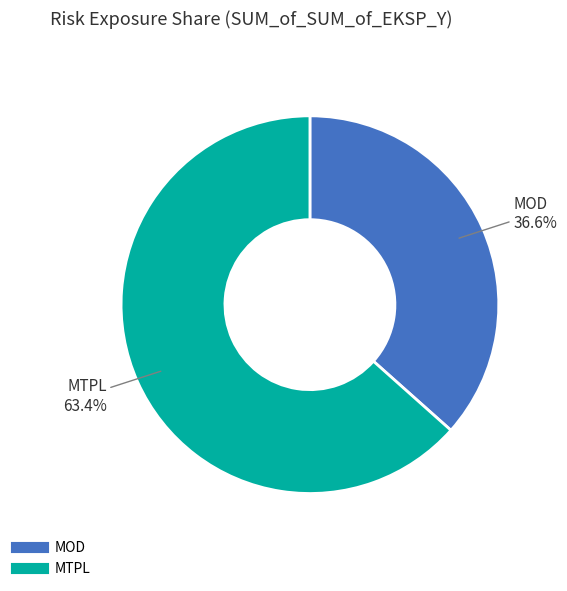

What percentage is the MOD slice, to the nearest percent?

37%